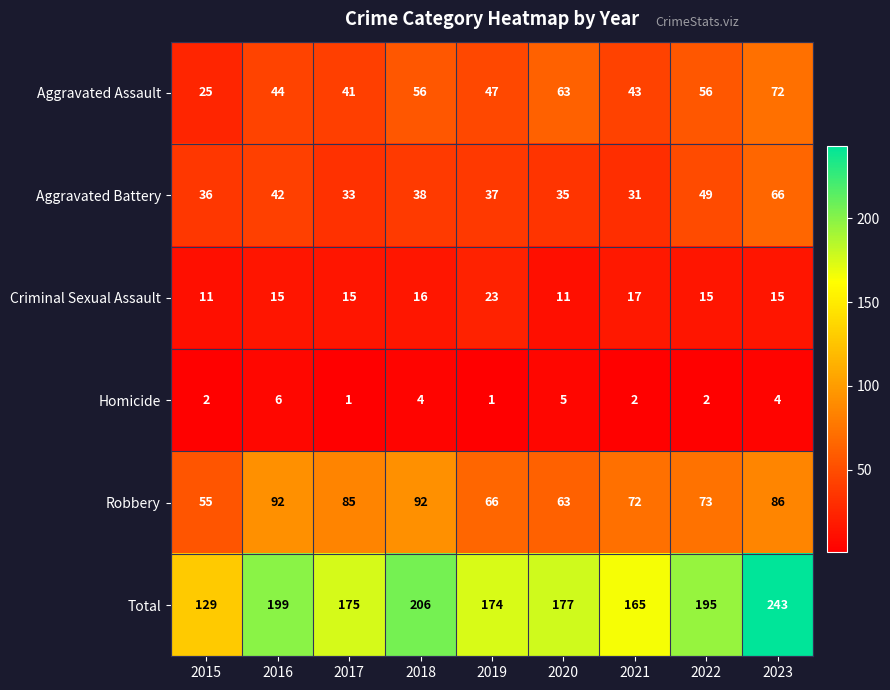

What is the lowest value of the Total series?

129